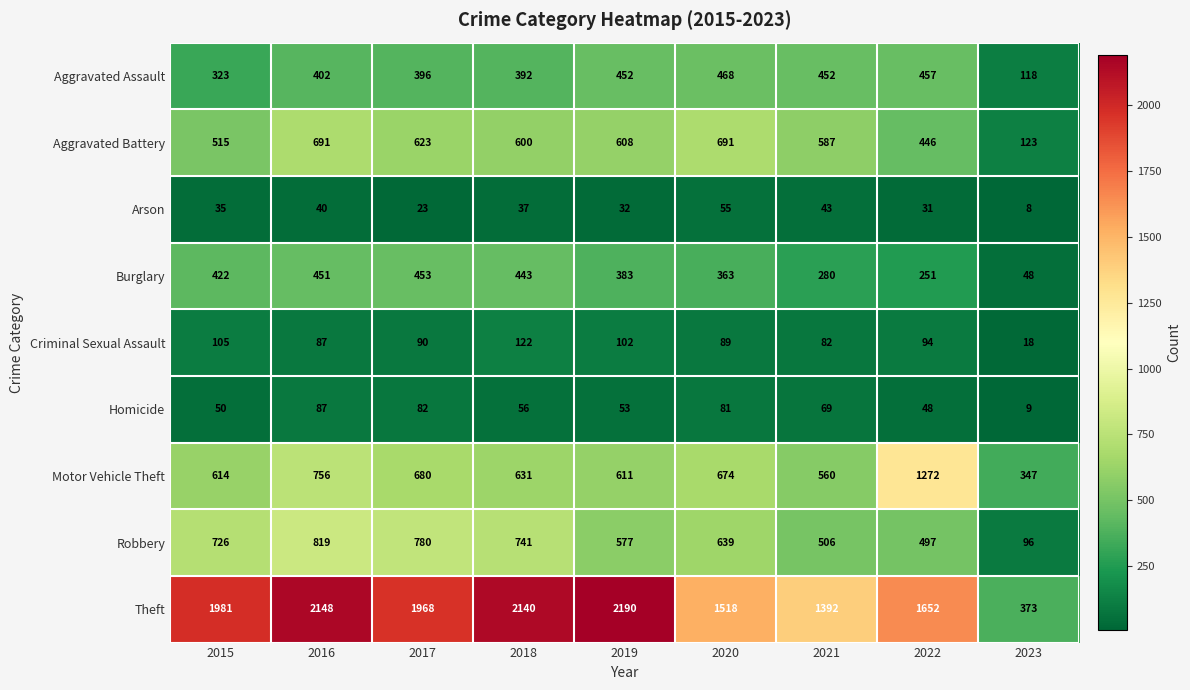

What is the difference between the maximum and minimum values in the Arson series?

47